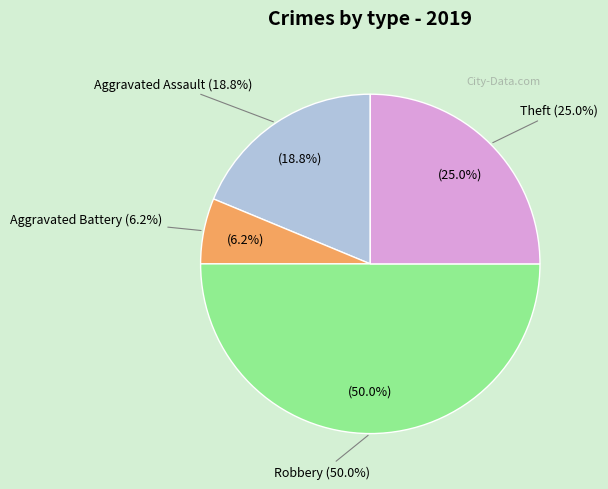

To the nearest percent, what is the difference between the Robbery and Theft slice percentages?

25%